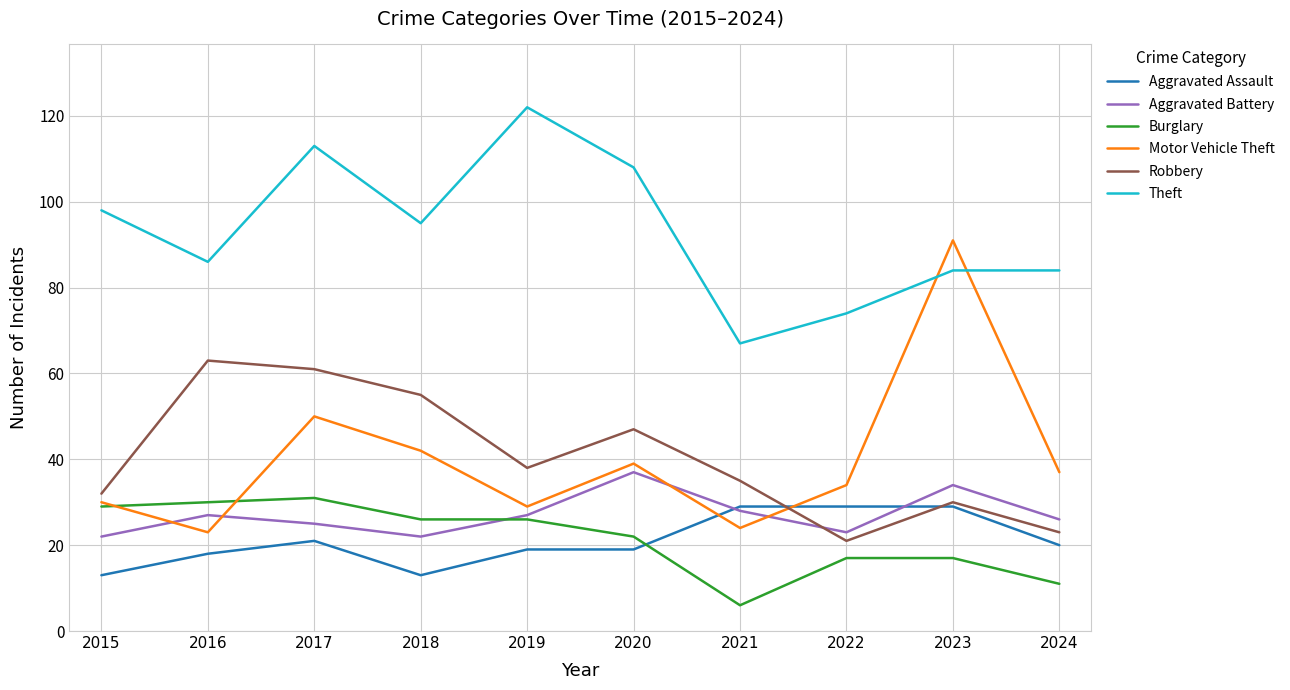

How many times do Aggravated Battery and Robbery cross each other?

1